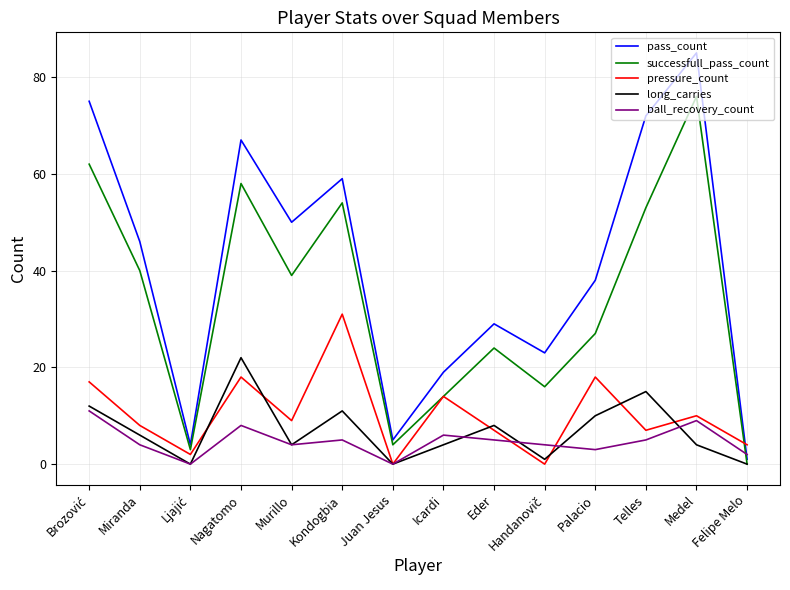

At which category is the sum across all series the highest?

Medel